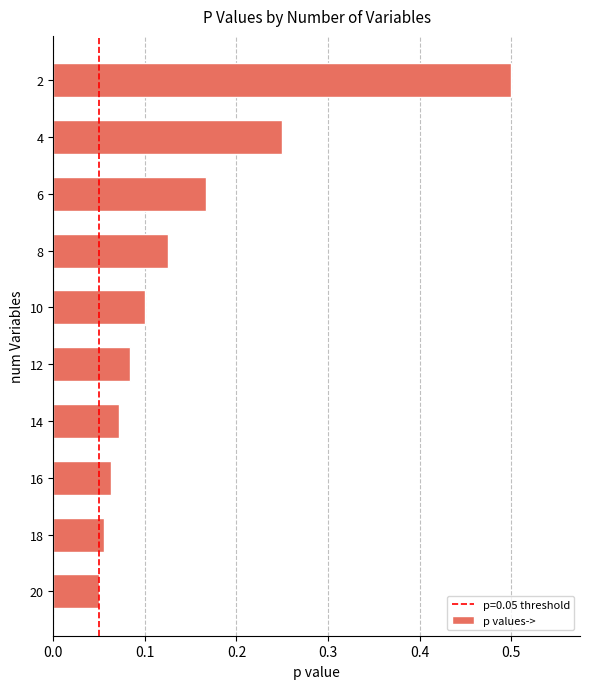

True or false: the data shows 0.0 at 20.

False